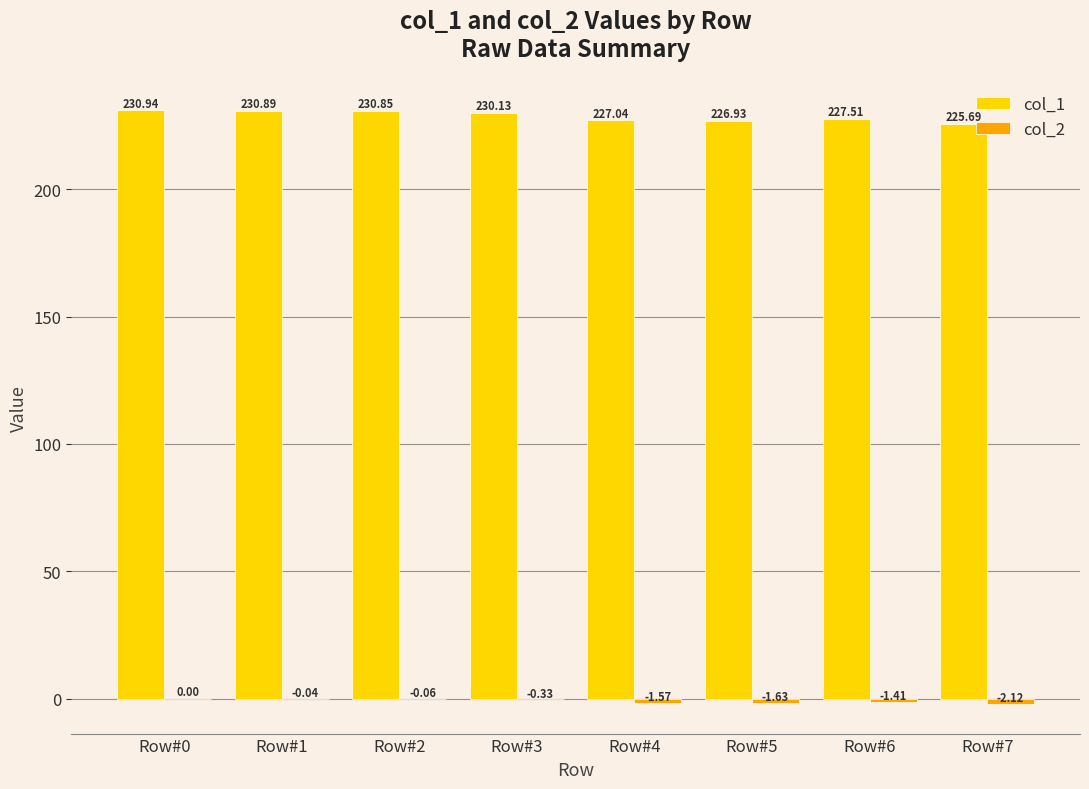

What is the total value across all series at Row#1?

230.8